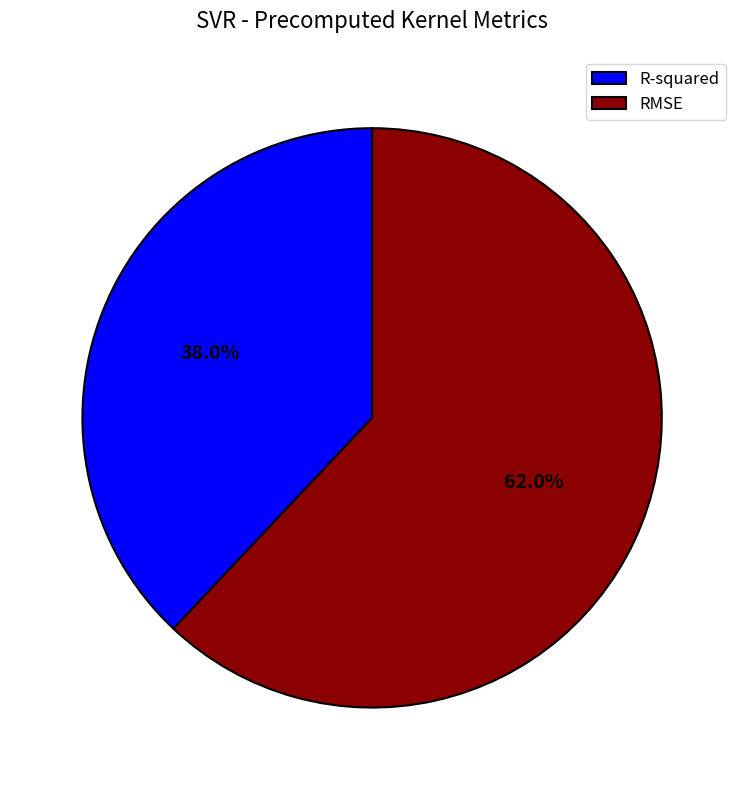

The RMSE slice represents 62% of the pie. True or false?

True